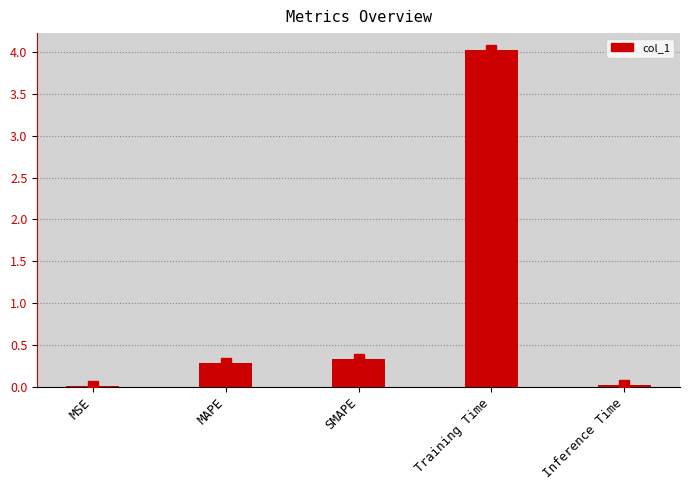

What is the difference between the maximum and minimum values?

4.0